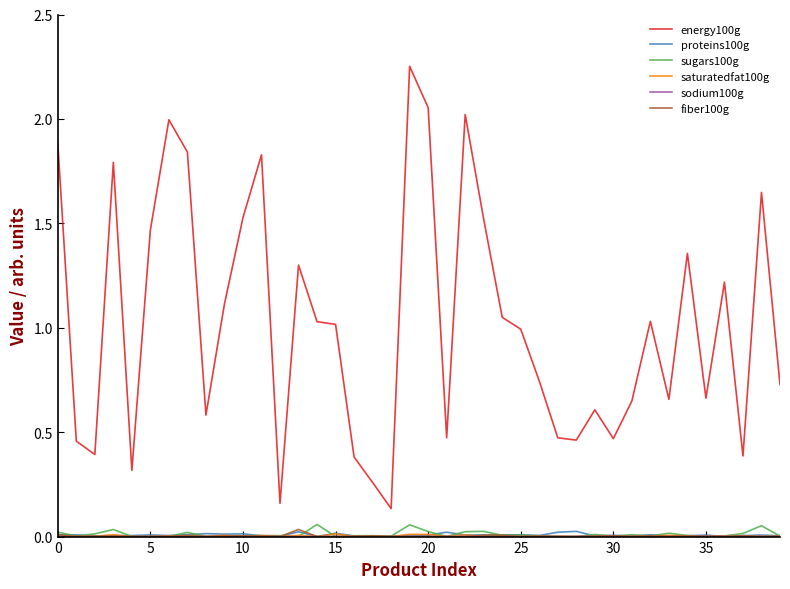

Which series has the widest spread of values?

energy100g